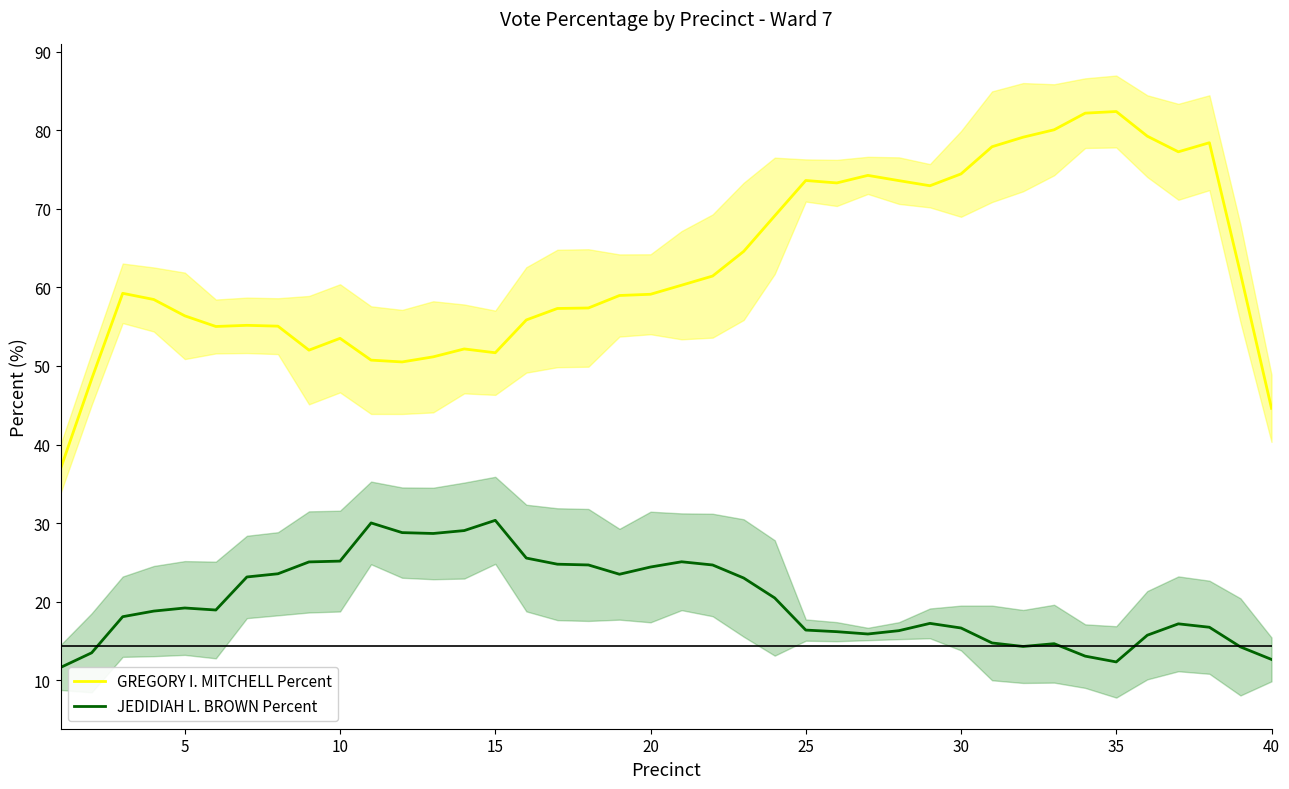

True or false: GREGORY I. MITCHELL Percent and JEDIDIAH L. BROWN Percent cross at least once.

False